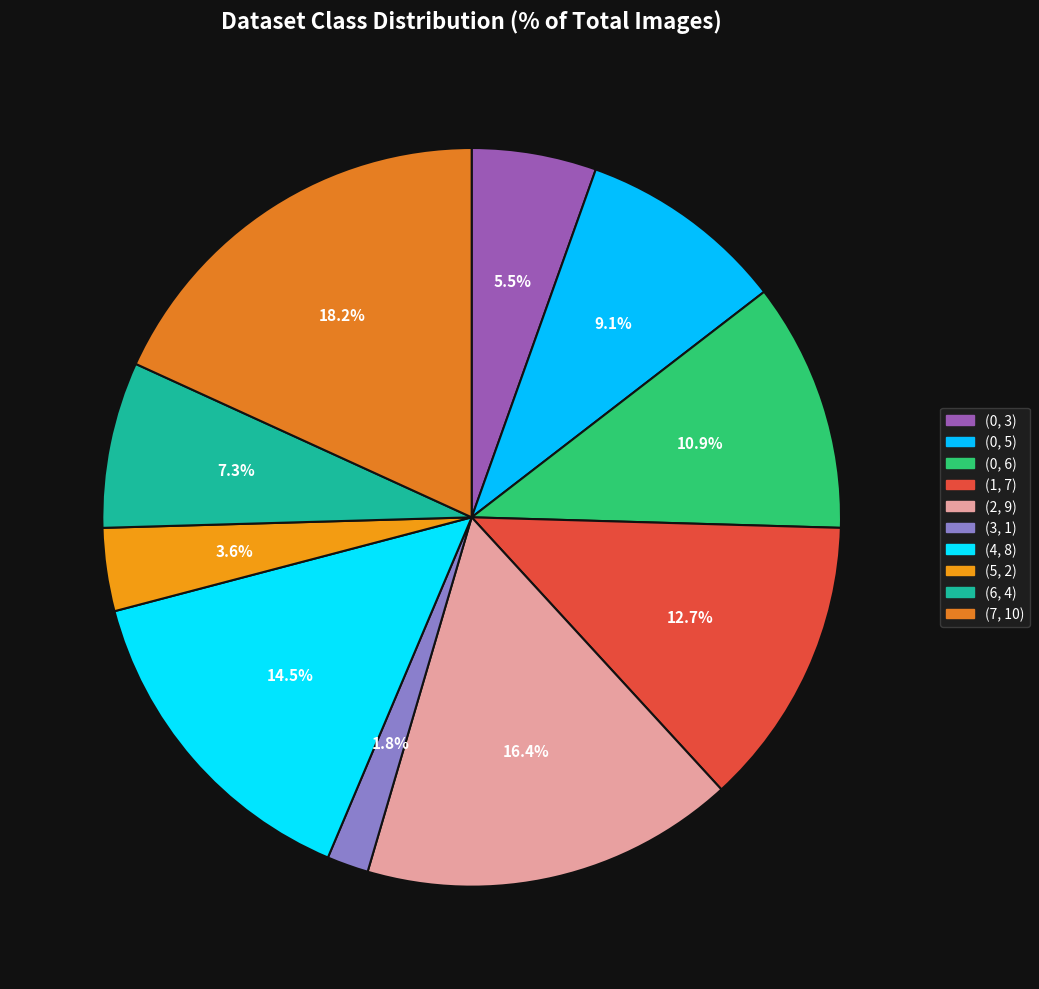

To the nearest percent, what percentage of the pie is (2, 9)?

16%